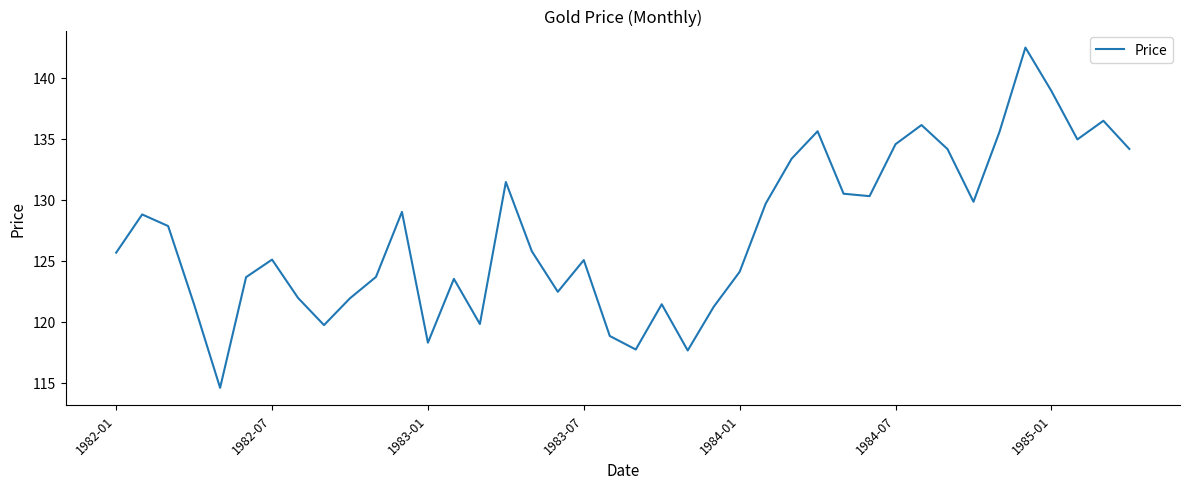

What is the difference between the maximum and minimum values?

27.9